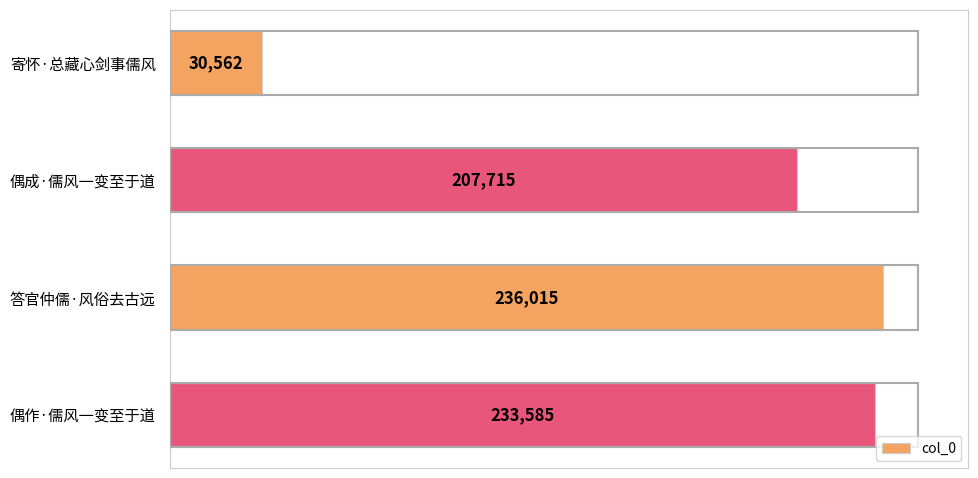

Reading bottom to top, transcribe all the data shown in this chart.

233585	236015	207715	30562